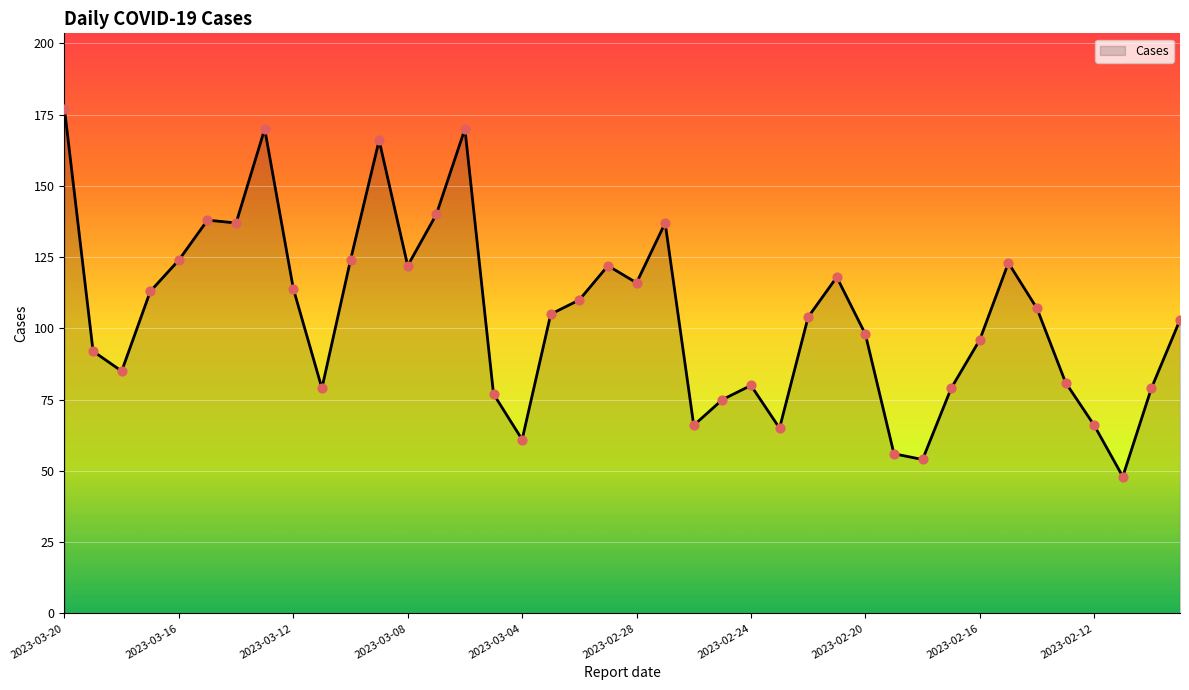

What is the greatest value displayed?

177